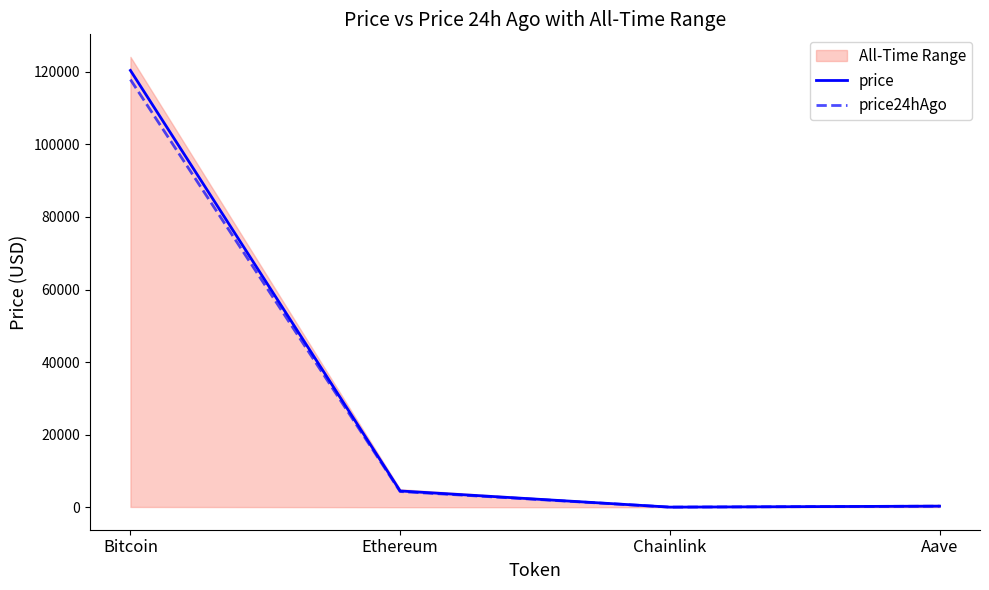

How many lines are shown in the chart?

2